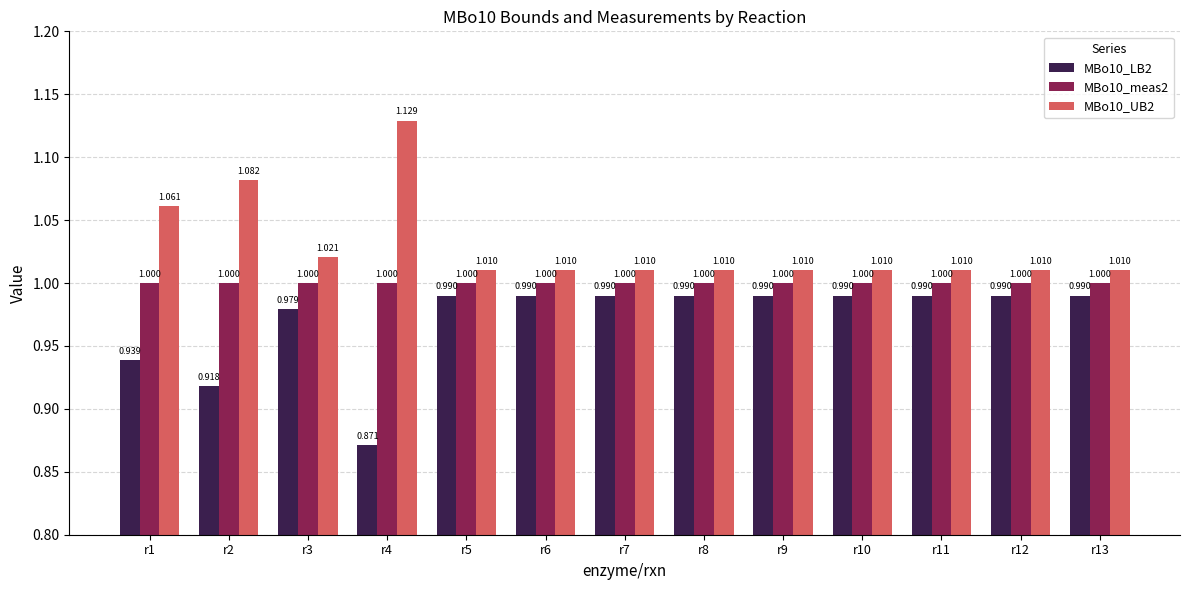

What is the sum of all MBo10_UB2 values?

13.4